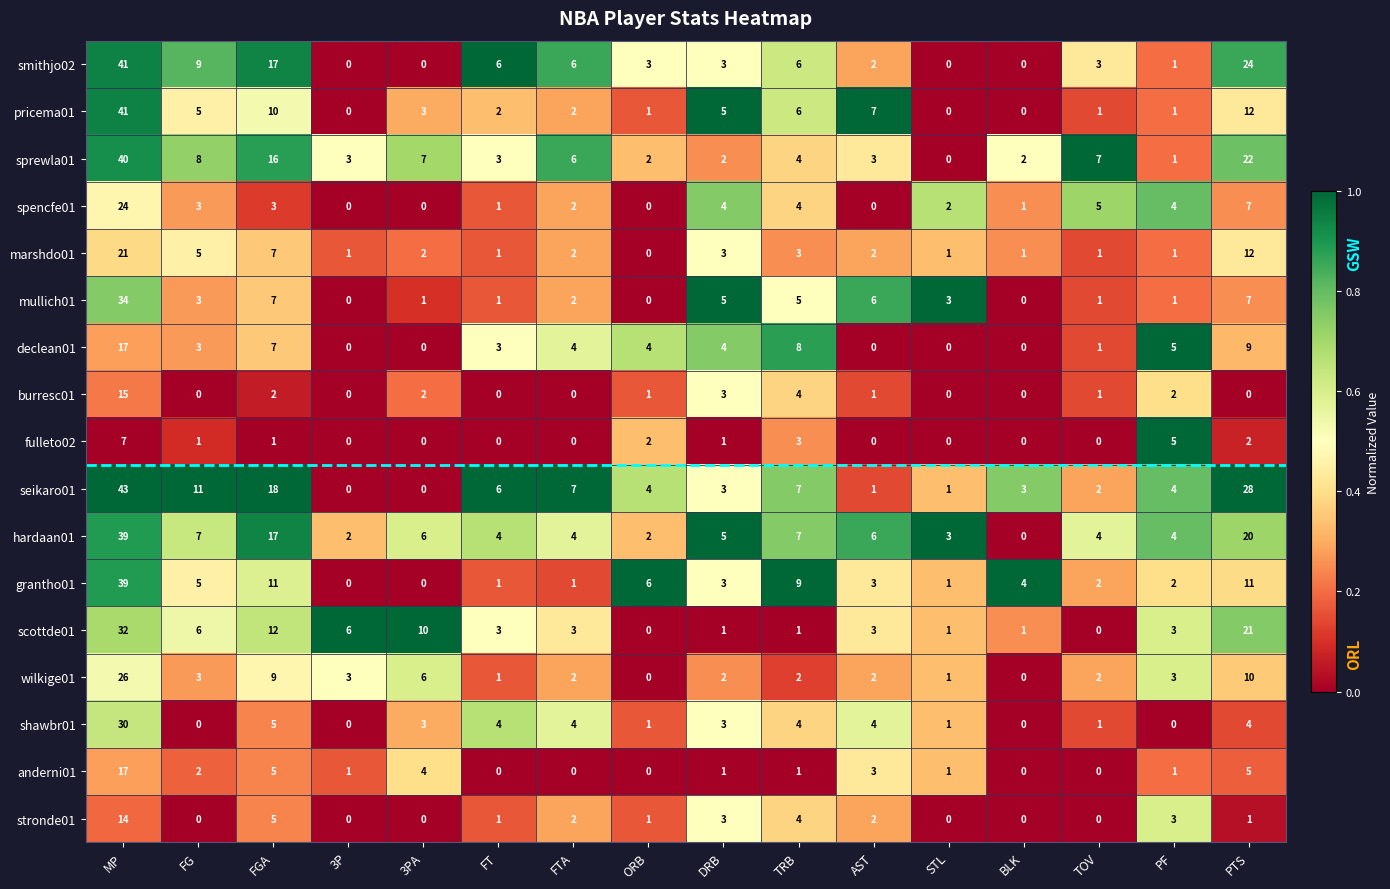

Which category has the highest value across all series?

MP